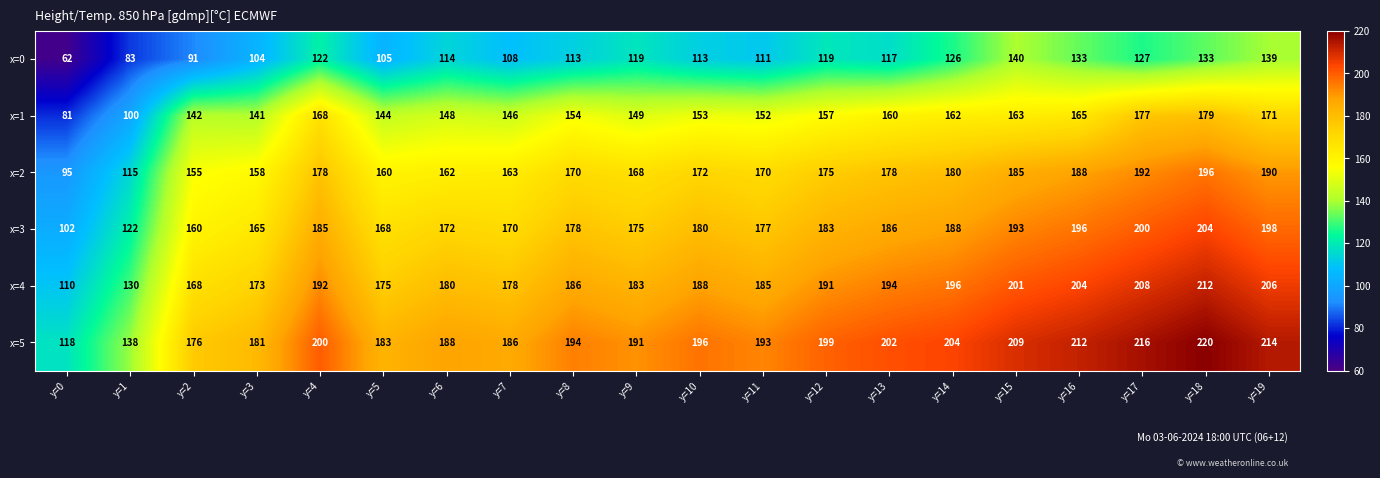

Which series has the largest total across all categories?

x=5